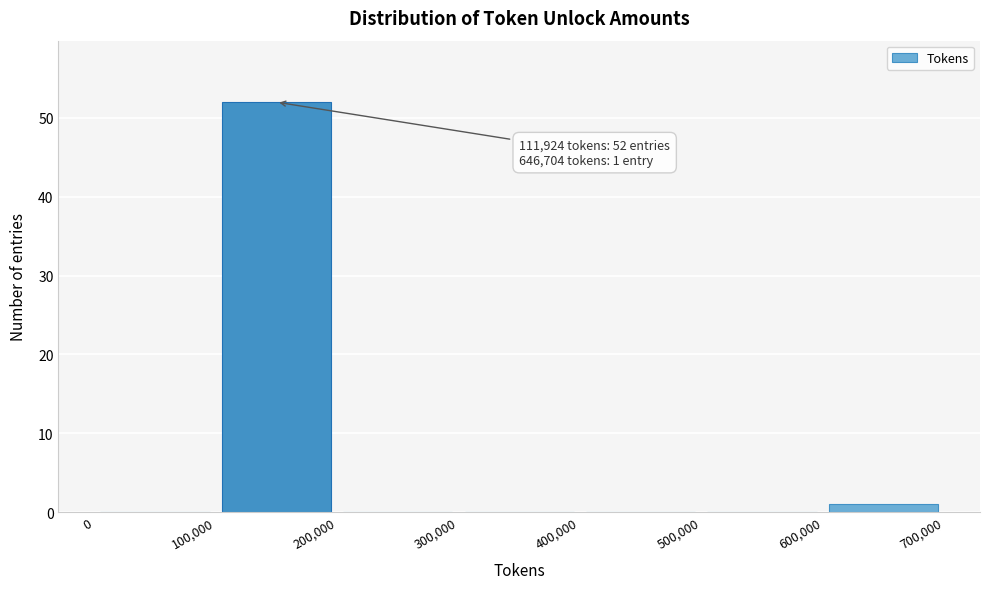

Over which range of the x-axis is the bar tallest?

100,000 to 200,000